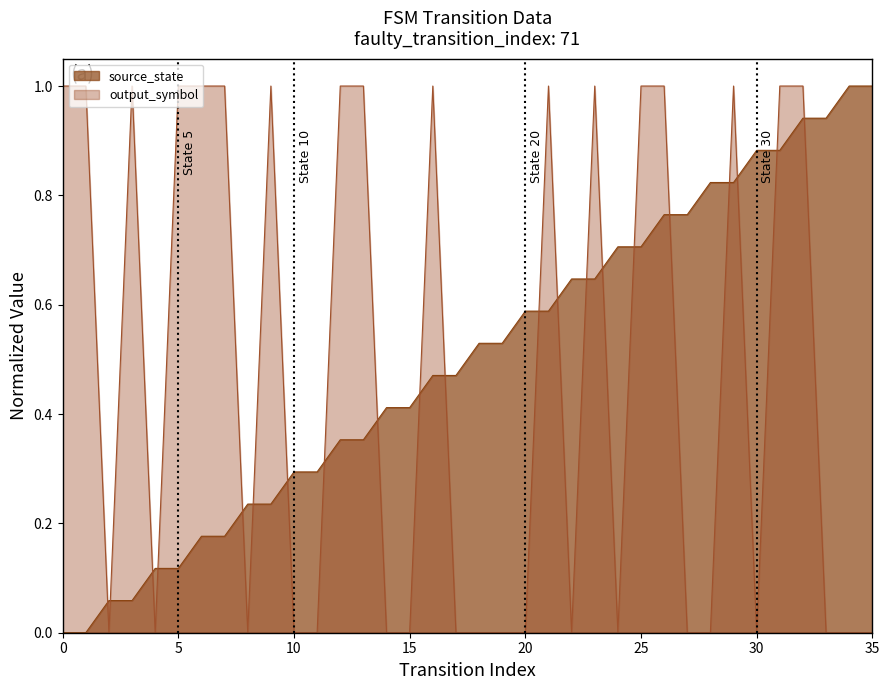

What is the difference between the maximum and minimum values in the output_symbol series?

1.0